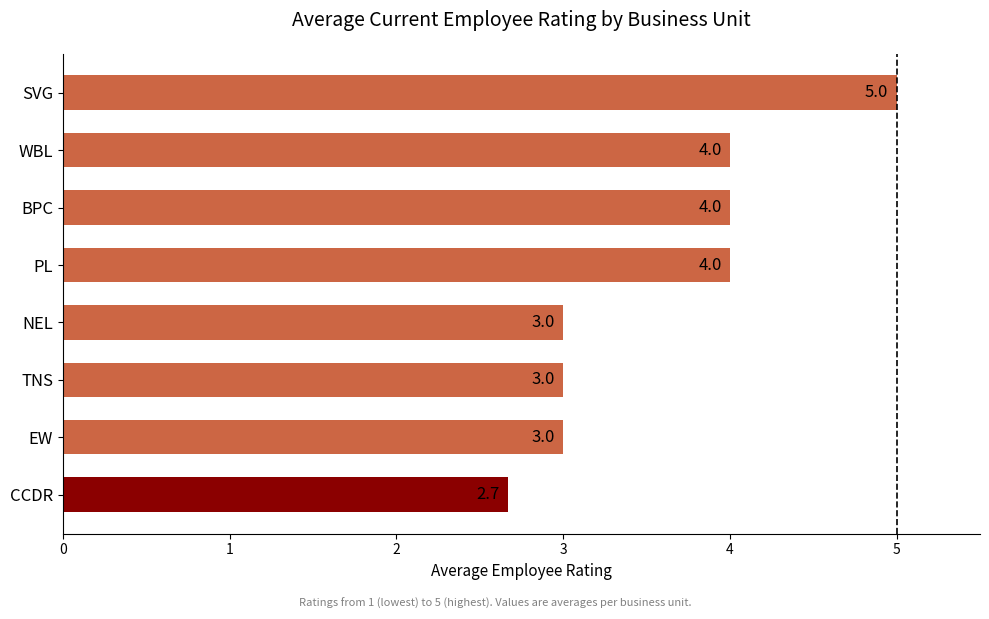

Approximately how many times larger is the value at NEL compared to EW?

1.0